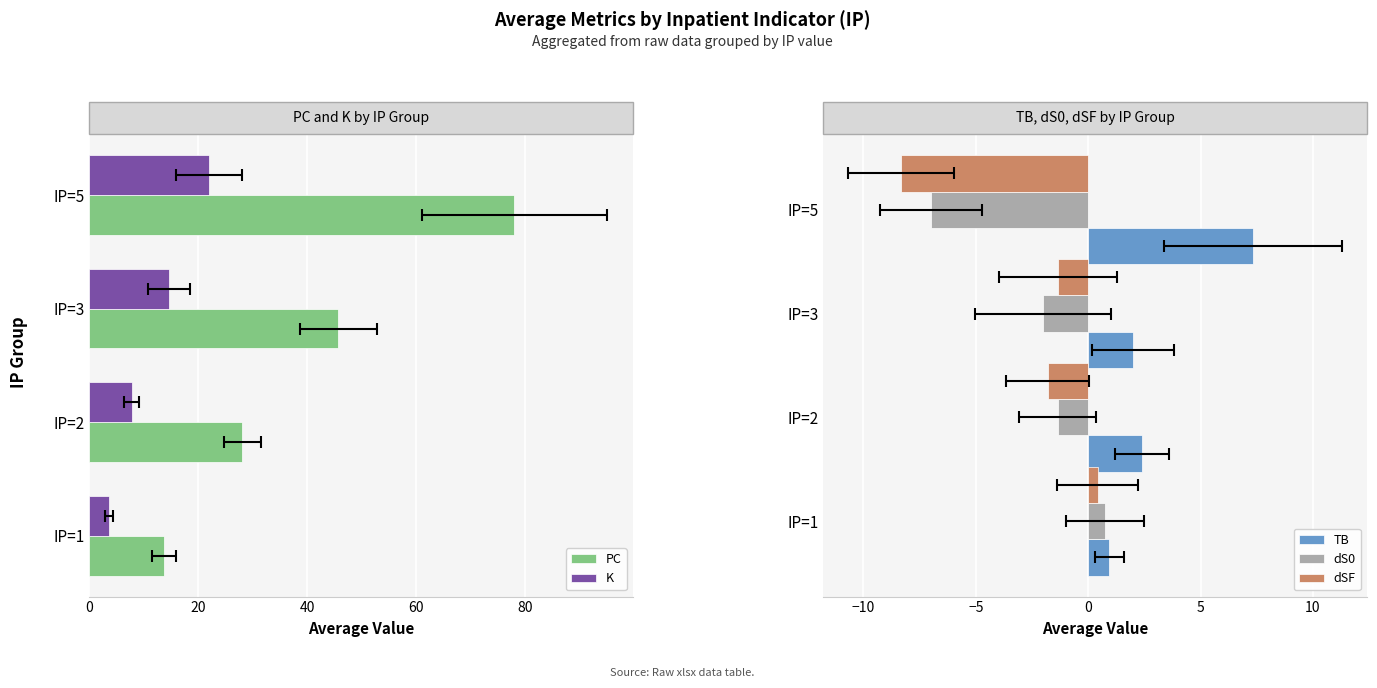

How many values in the K series exceed 14?

2